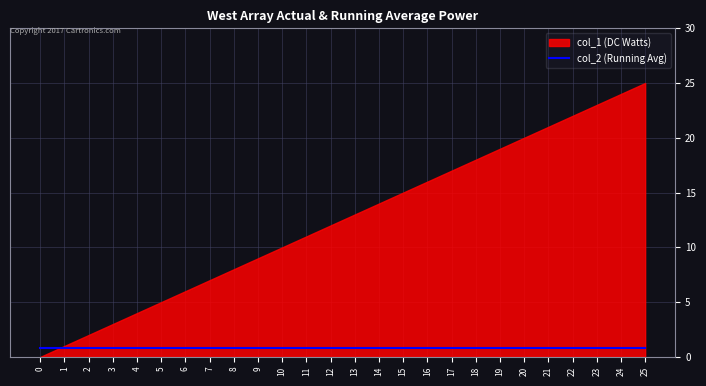

Where do col_1 and col_2 first cross each other?

0 and 1